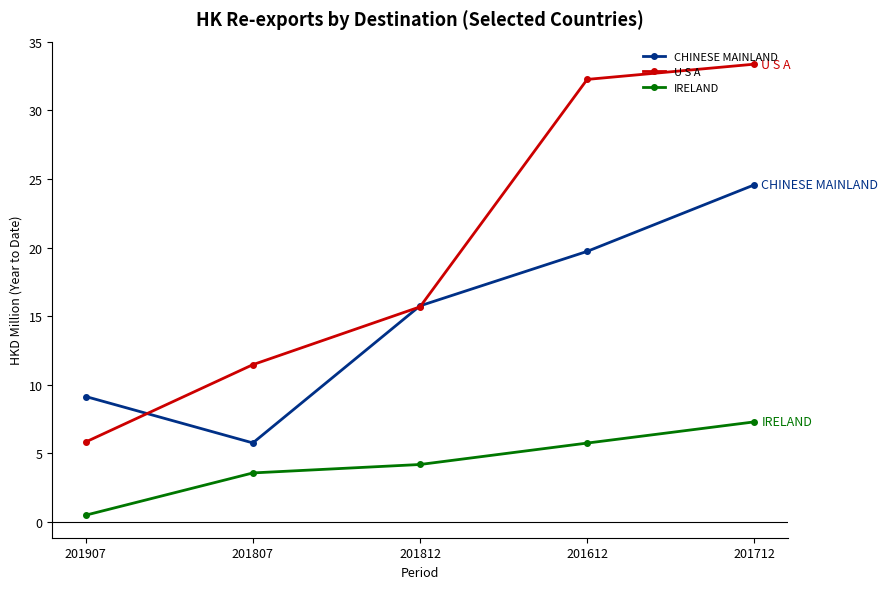

What is the average value of the CHINESE MAINLAND series?

15.0